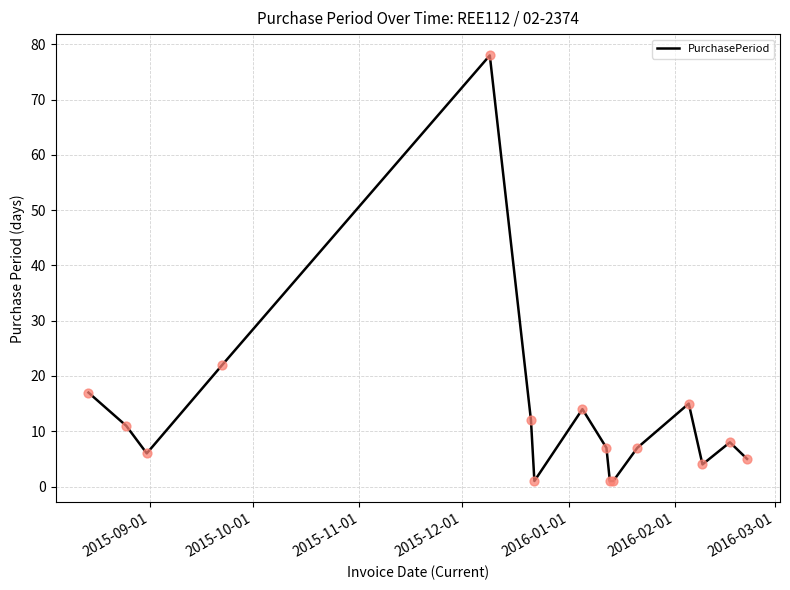

What is the difference between the maximum and minimum values?

77